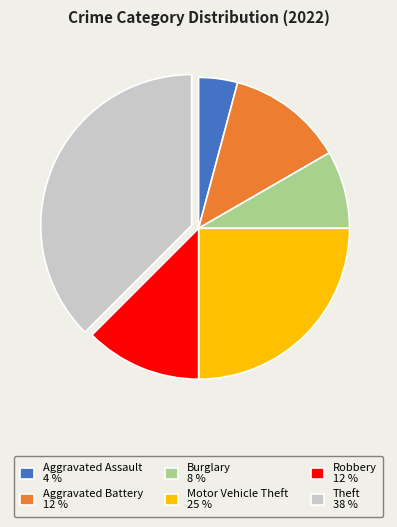

Is there a majority slice in this chart?

No